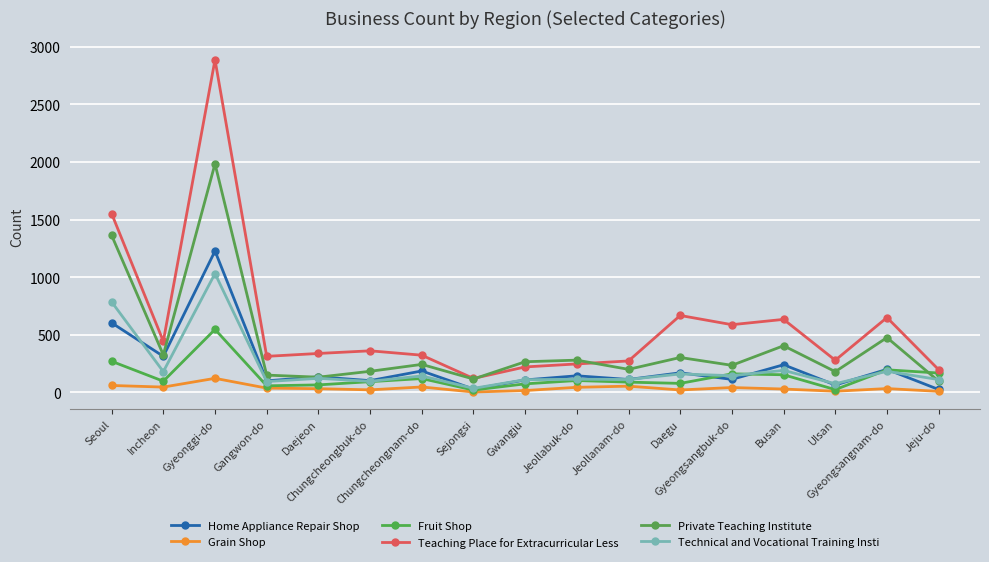

At which category does Technical and Vocational Training Insti reach its first local peak?

Gyeonggi-do